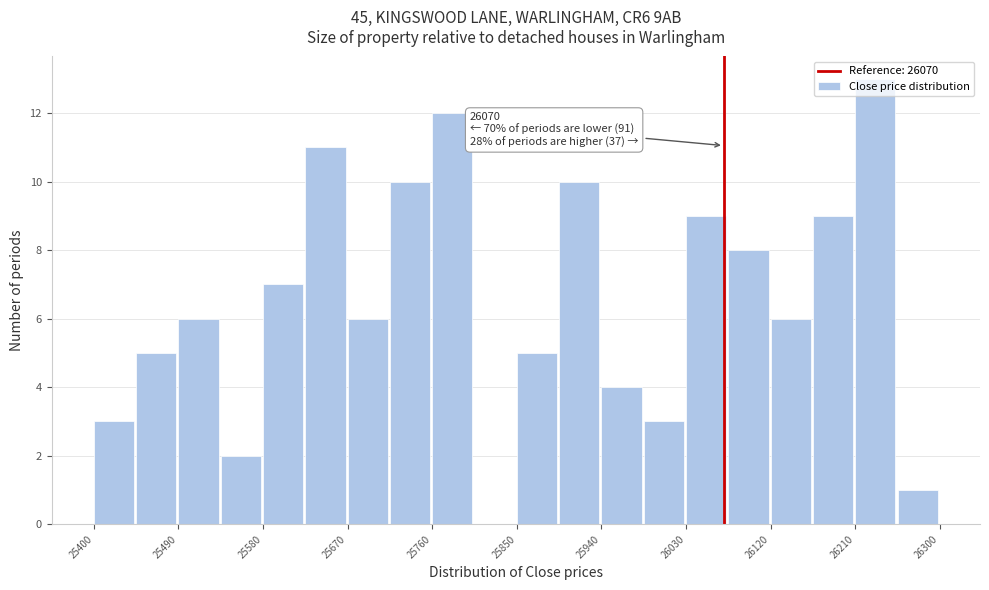

Which range on the x-axis has the tallest bar?

26210 to 26255